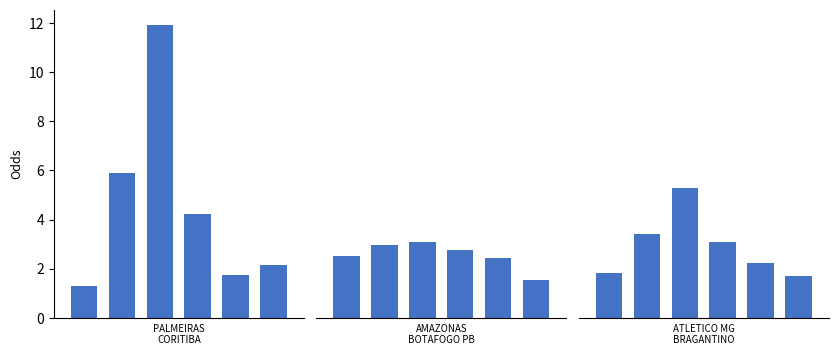

What is the sum of the ATLETICO MG vs BRAGANTINO values at 5 and 0?

3.5